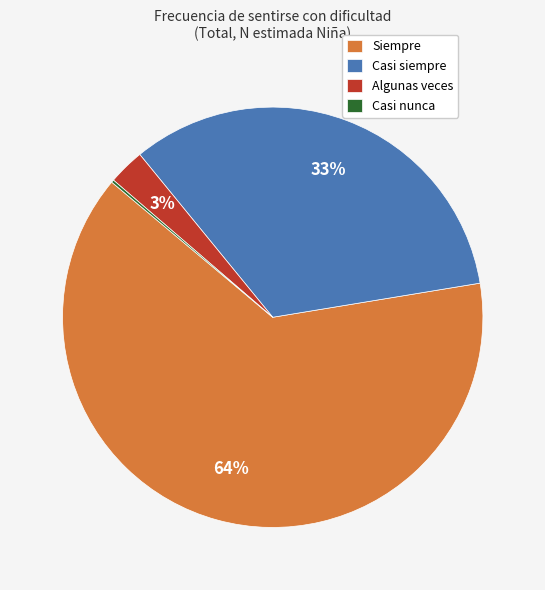

Is it true that Casi siempre is 23% of the pie?

False